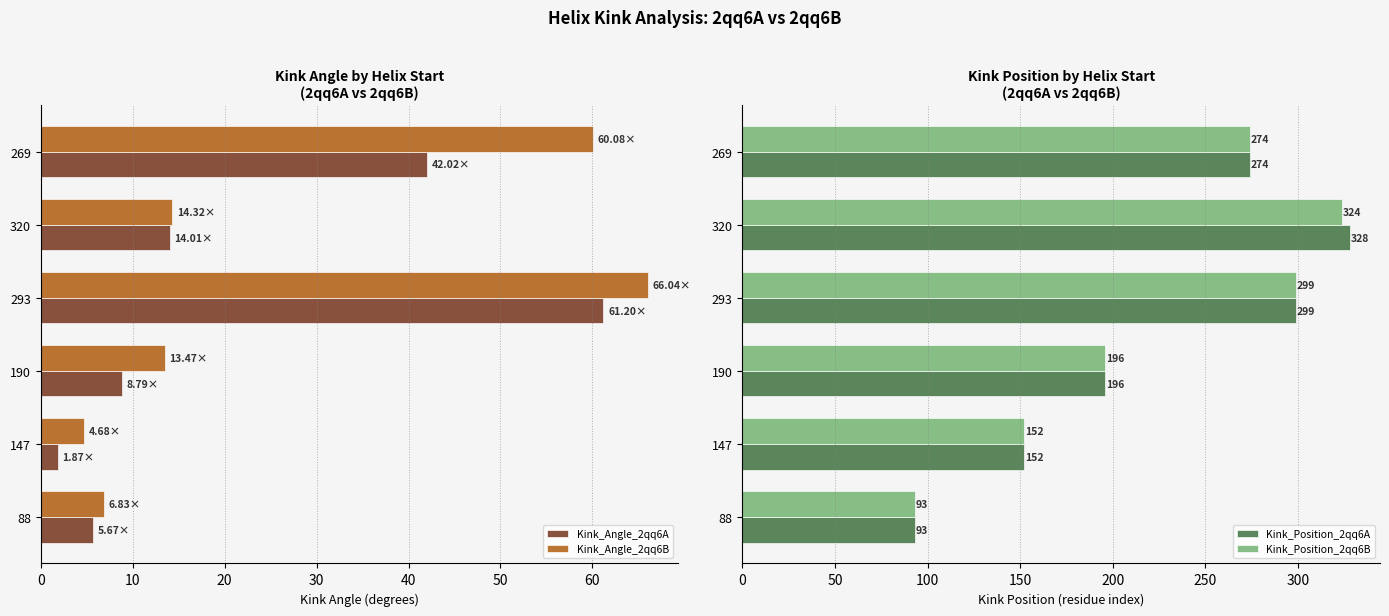

What is the sum of the Kink_Angle_2qq6A values at 190 and 320?

22.8